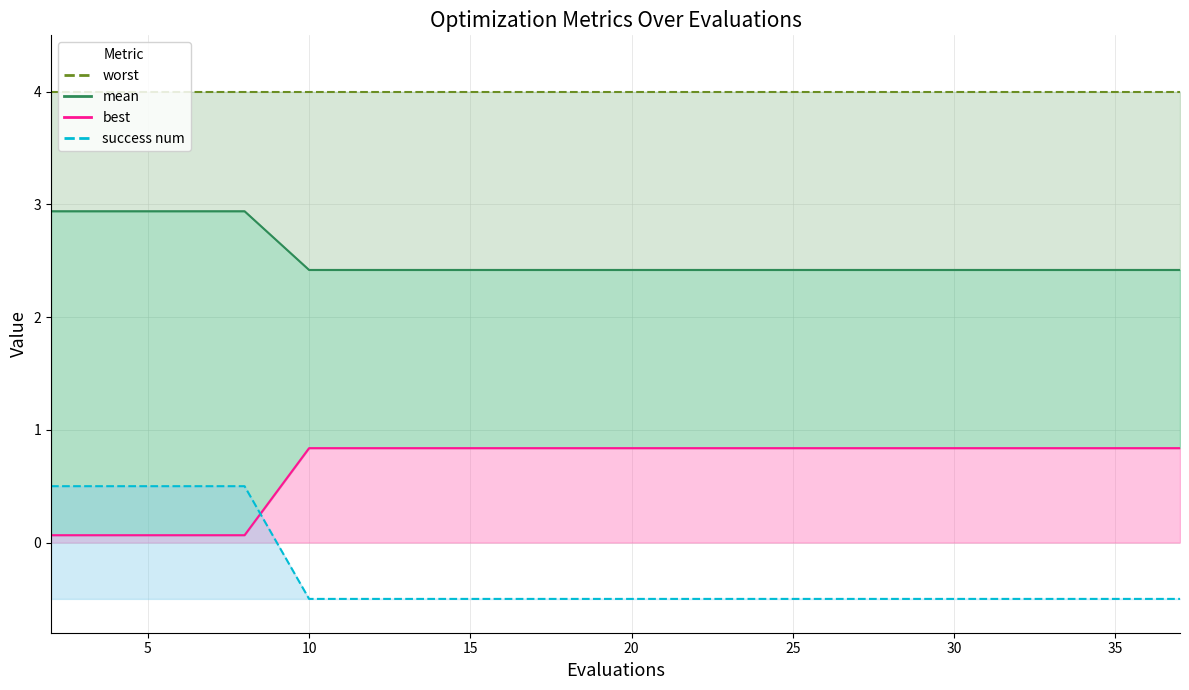

The success num series shows -0.5 at 18. True or false?

True